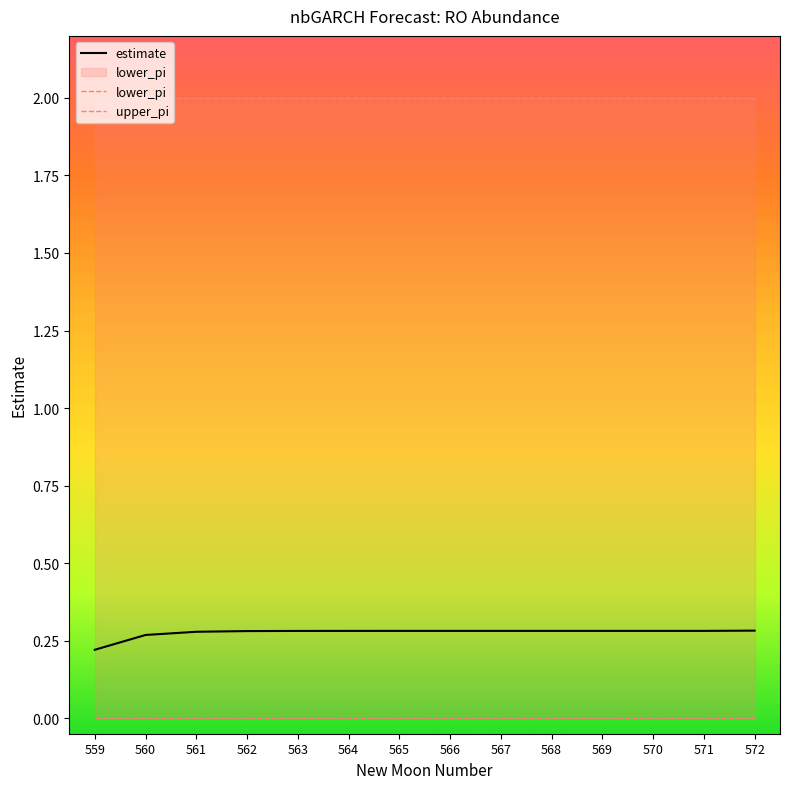

What is the value of the estimate point at the 8th from the left?

0.3